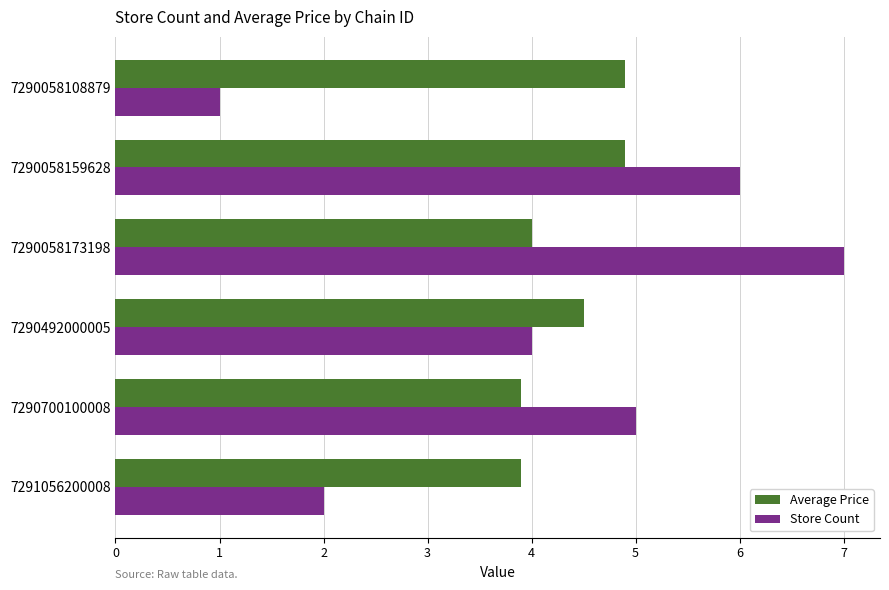

The Average Price series shows 3.9 at 7291056200008. True or false?

True